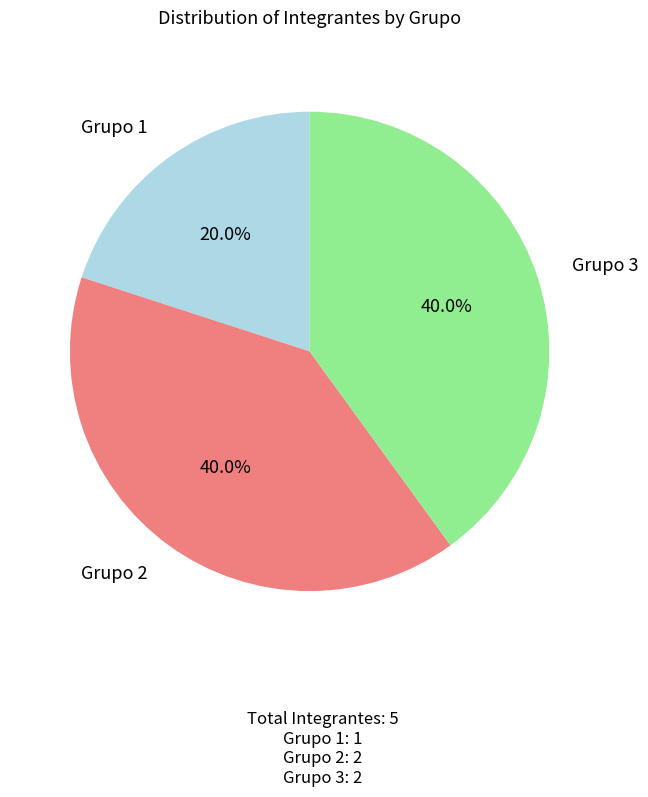

Is there a majority slice in this chart?

No